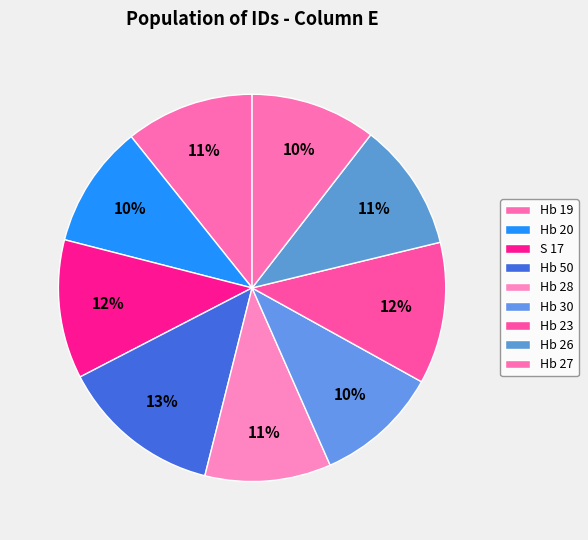

Count the number of slices in the pie.

9